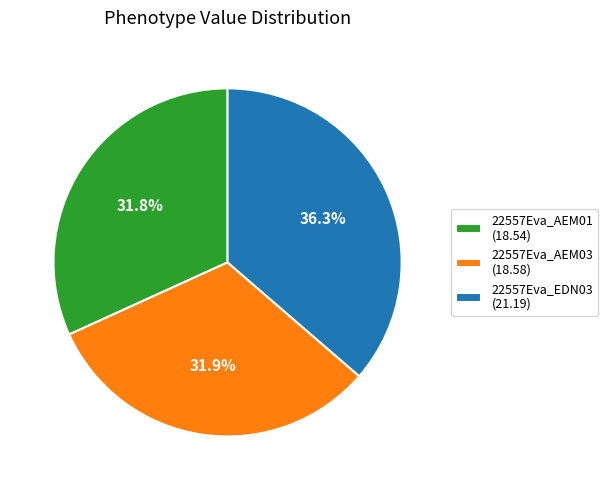

What percentage is the 22557Eva_EDN03 slice, to the nearest percent?

36%